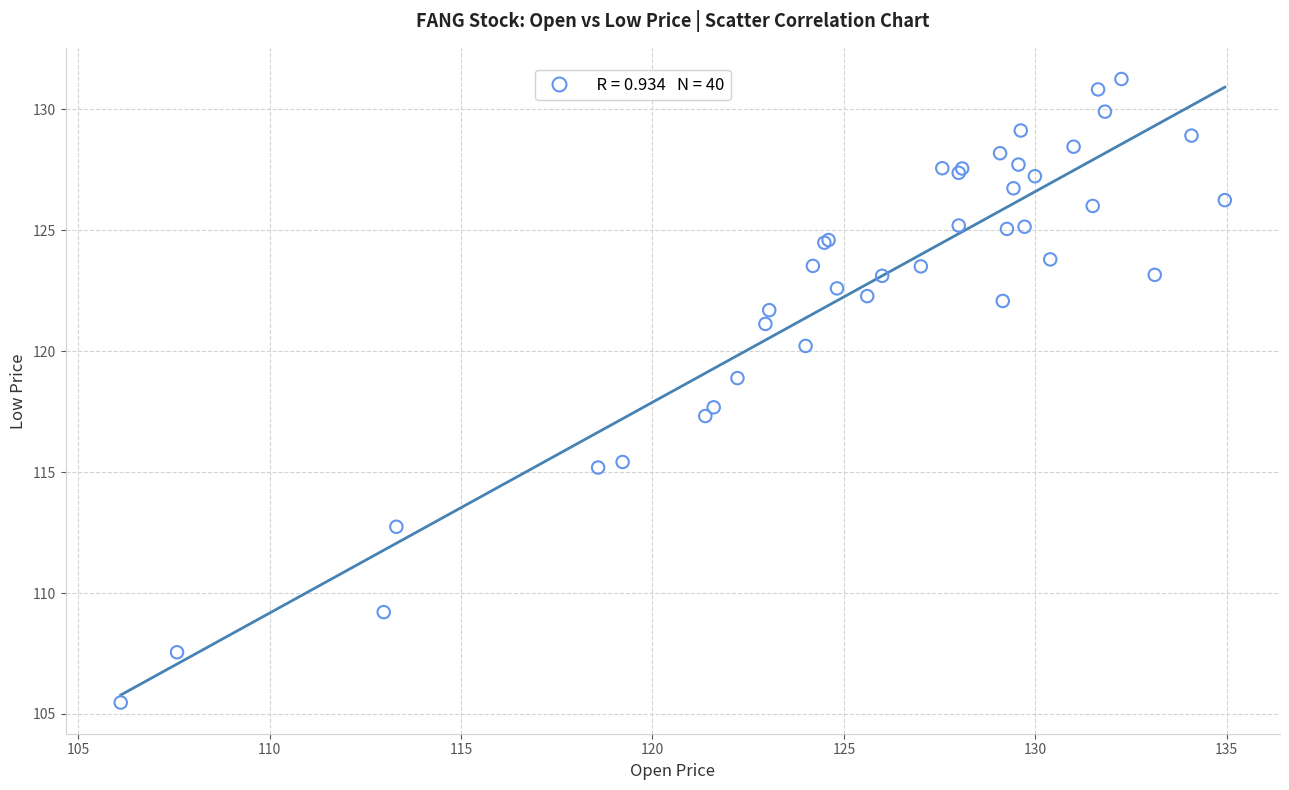

What Y value in the scatter plot is closest to 118?

117.7